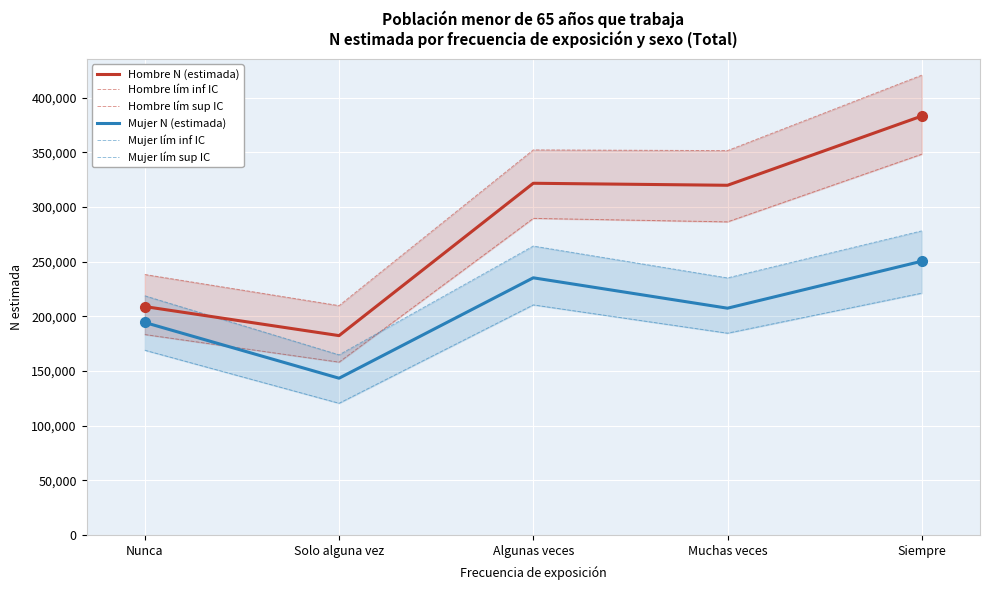

At which label does Hombre lím sup IC first exceed 351649?

Algunas veces